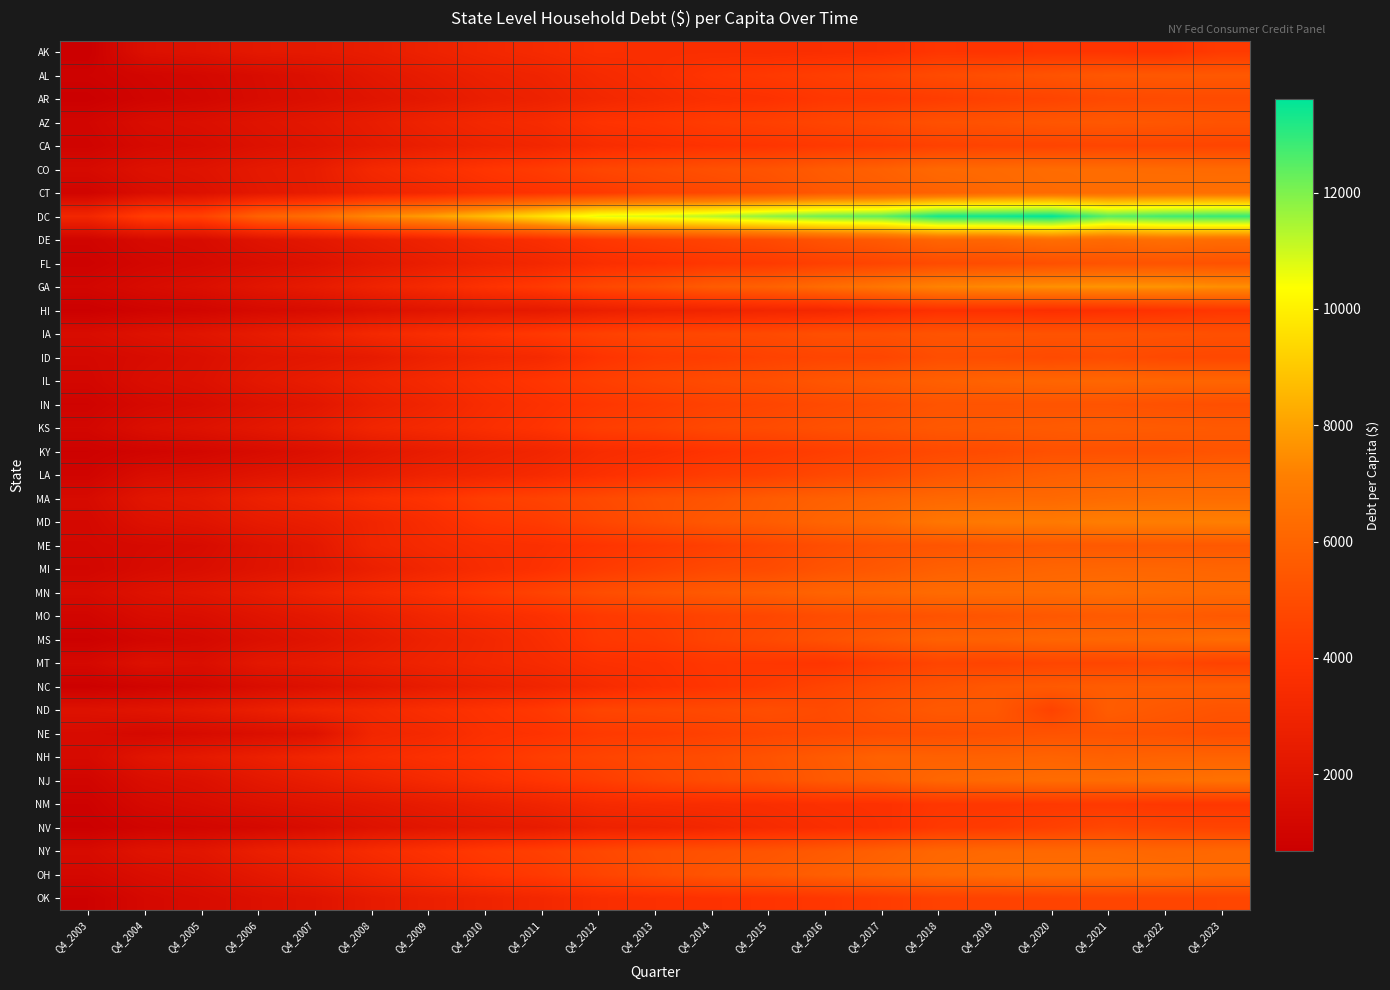

Which series has the largest total across all categories?

DC